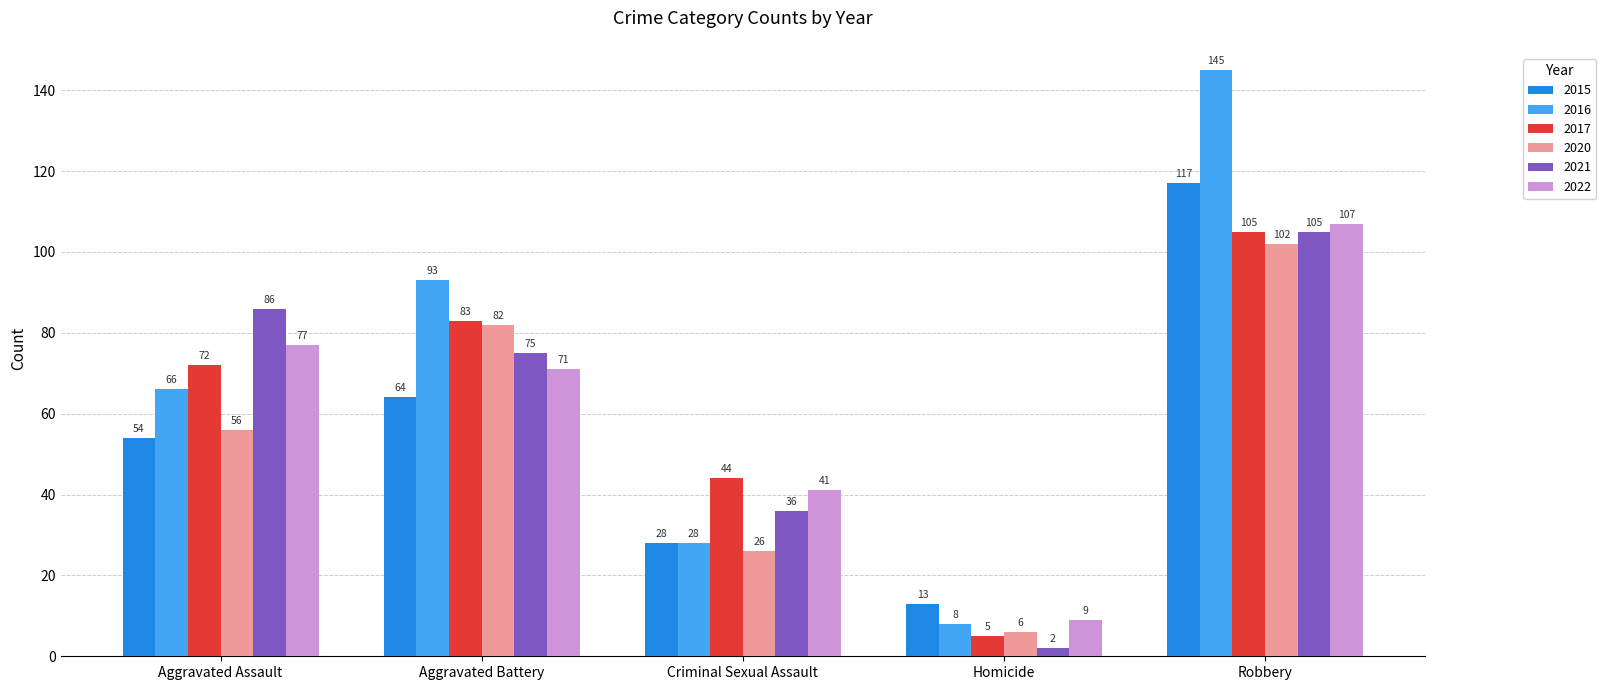

Reading left to right, list all the values displayed in this chart.

2015: 54	64	28	13	117
2016: 66	93	28	8	145
2017: 72	83	44	5	105
2020: 56	82	26	6	102
2021: 86	75	36	2	105
2022: 77	71	41	9	107